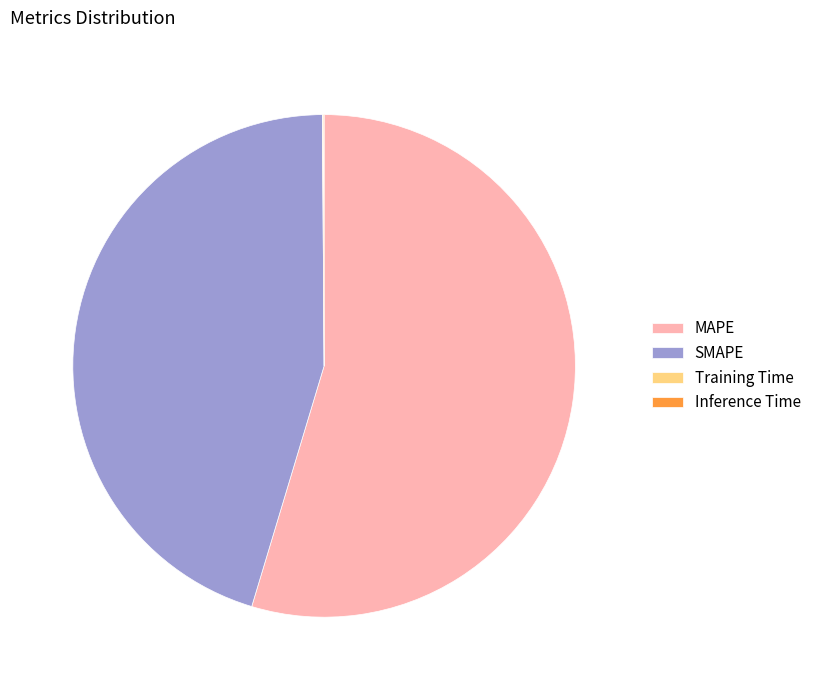

Does MAPE represent more than half of the total?

Yes